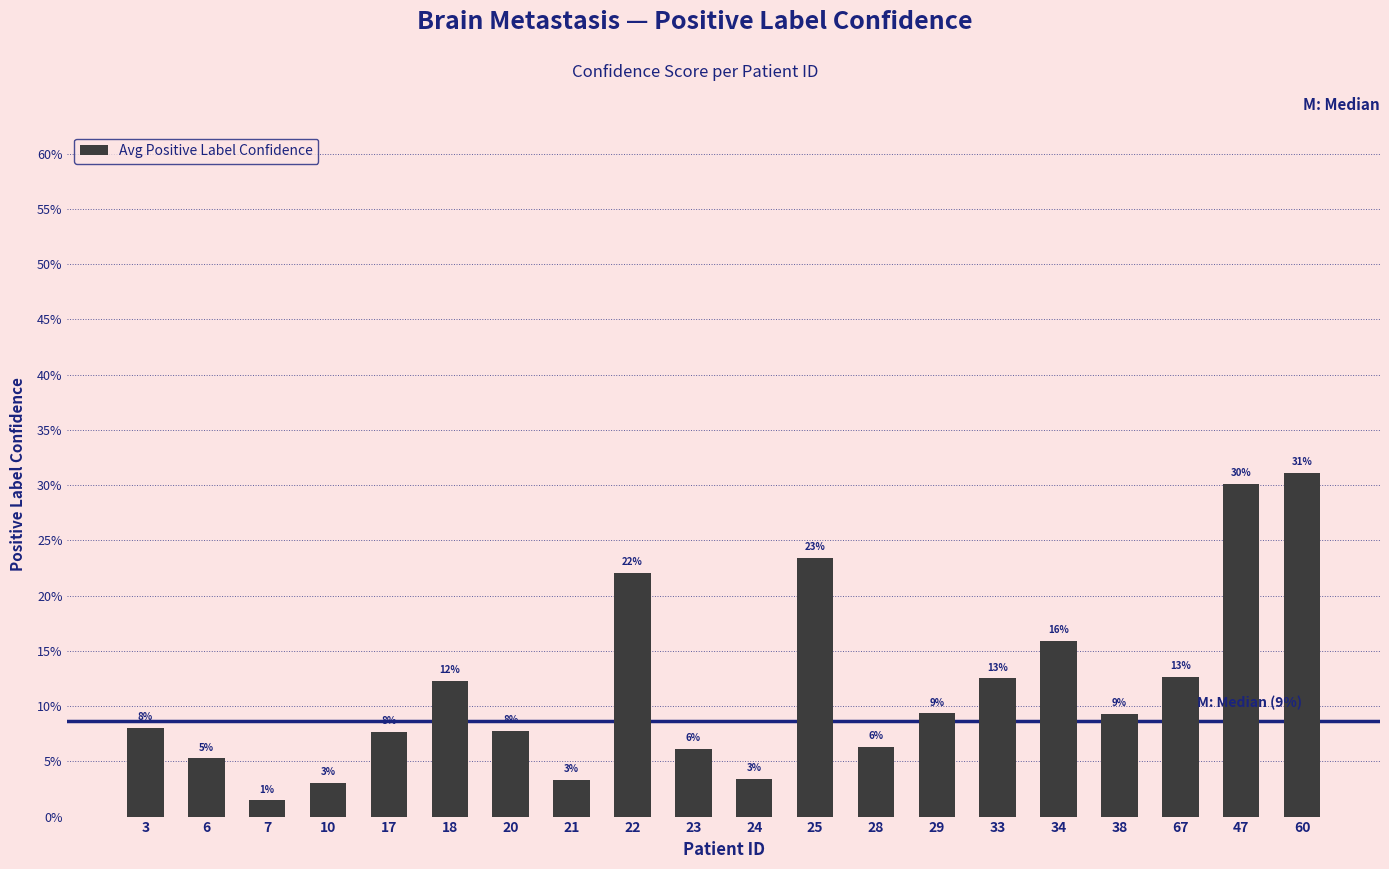

Is it true that the value at 25 is 0.4?

False